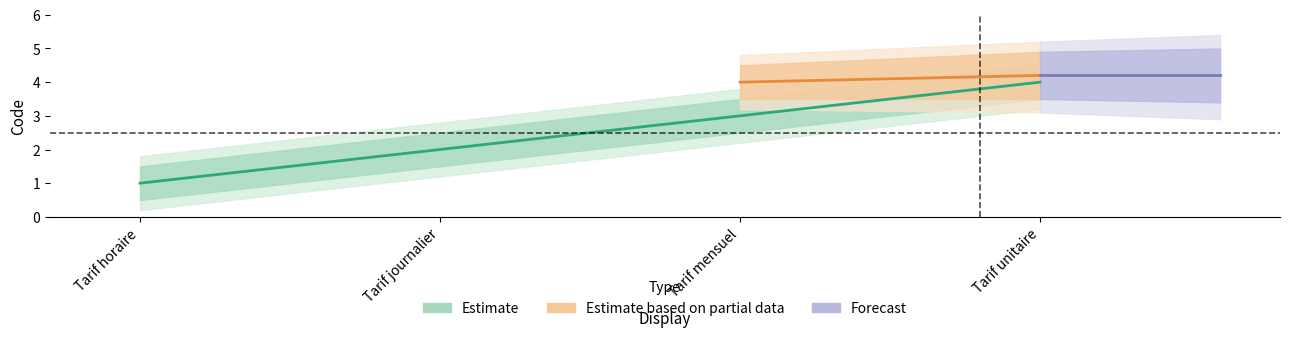

The chart shows a value of 4 at Tarif unitaire. True or false?

True